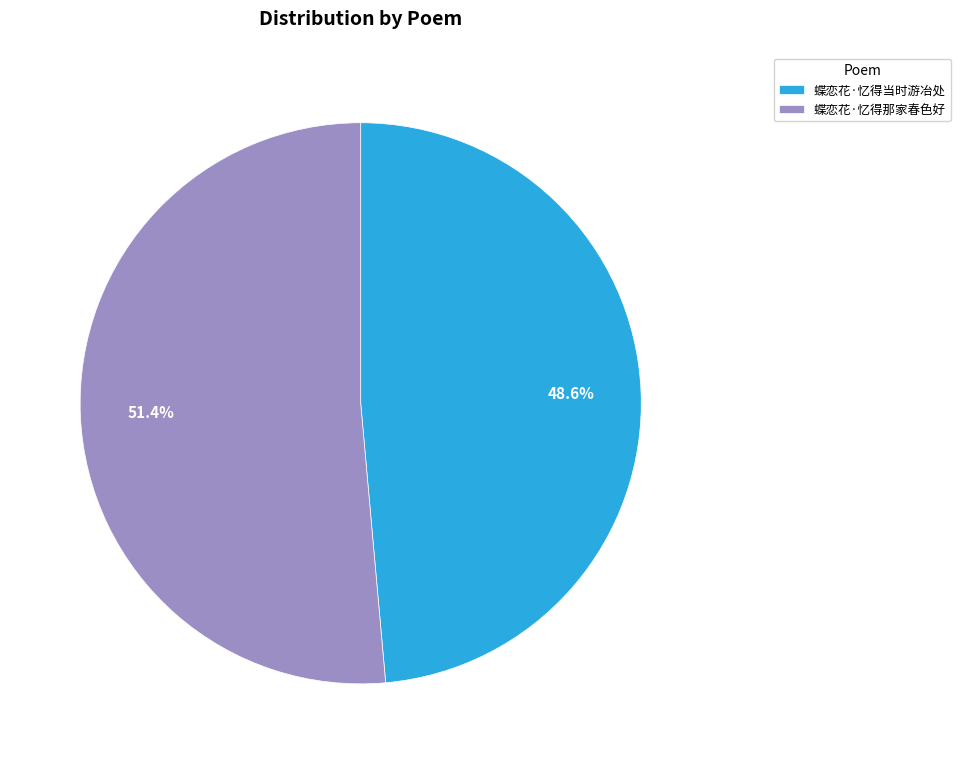

Count the number of slices in the pie.

2